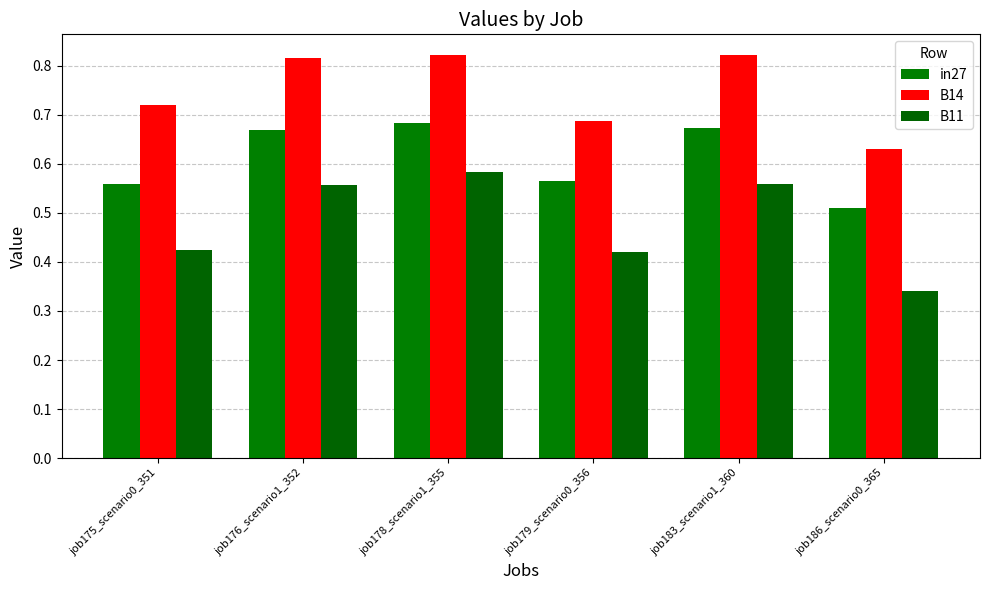

How many bars are there in each group?

3